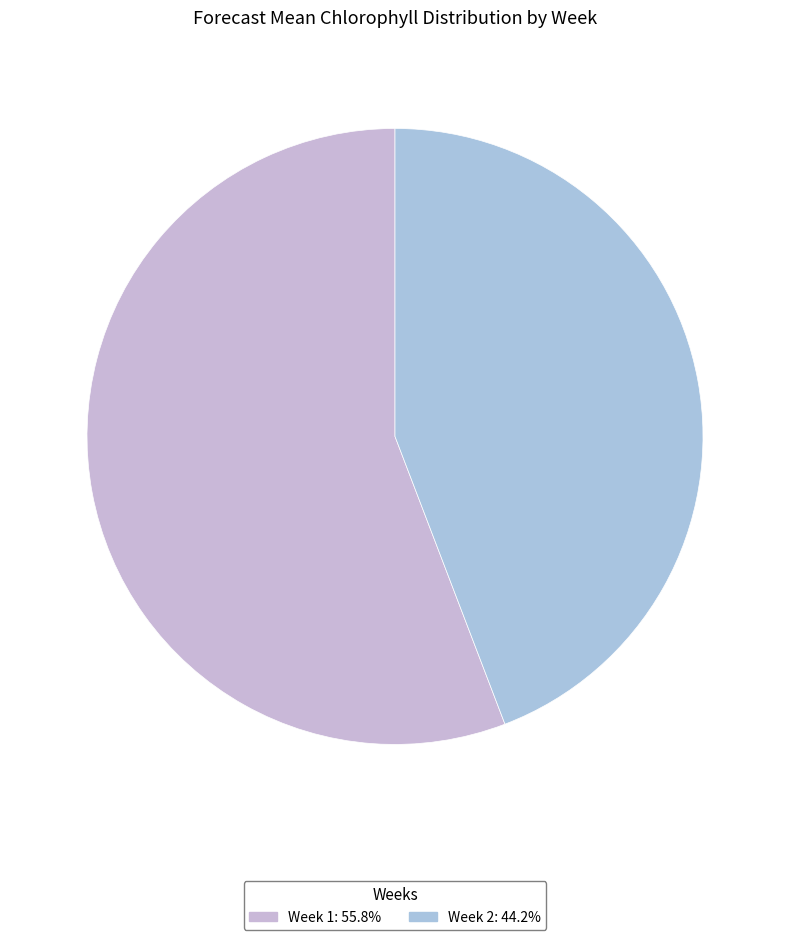

To the nearest percent, what is the average slice percentage?

50%